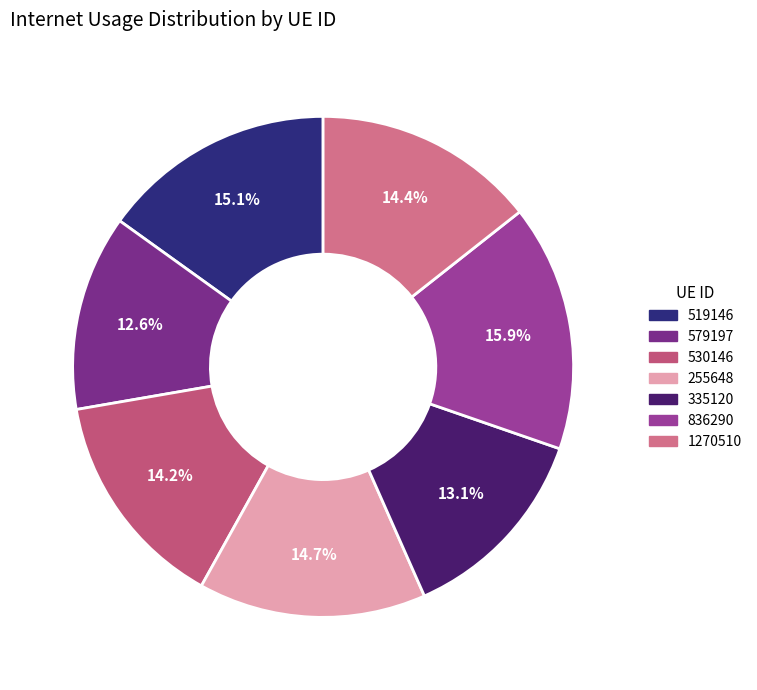

What is the largest slice in the pie chart?

836290